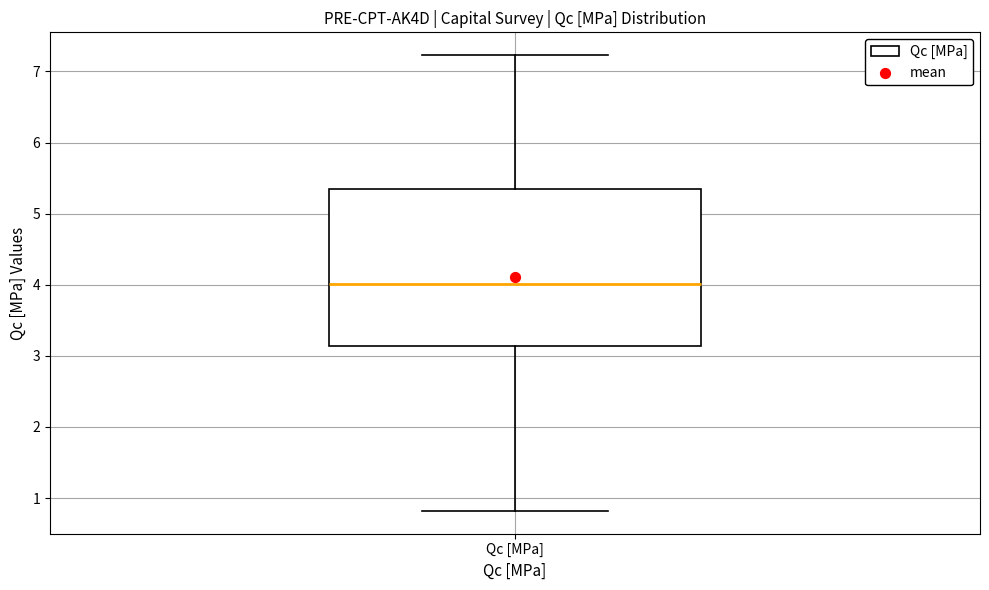

Read this box plot against the y-axis: the position of the median line, the range covered by the box, and the ends of both whiskers. The values are not printed on the chart, so give them approximately, as read against the axis.

median 4.0, box 3.1 to 5.3, whiskers 0.8 to 7.2